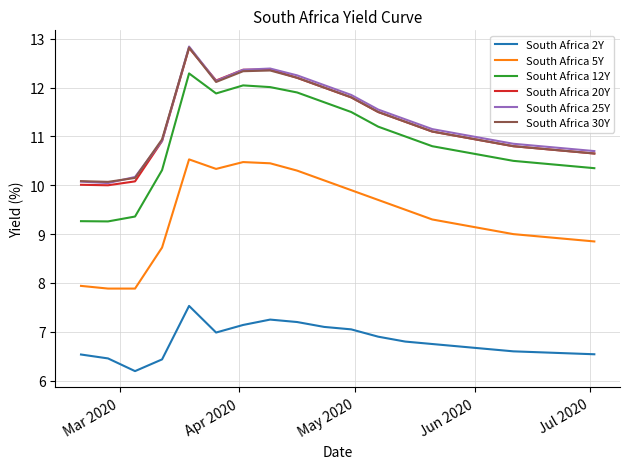

What is the maximum value for South Africa 25Y?

12.8